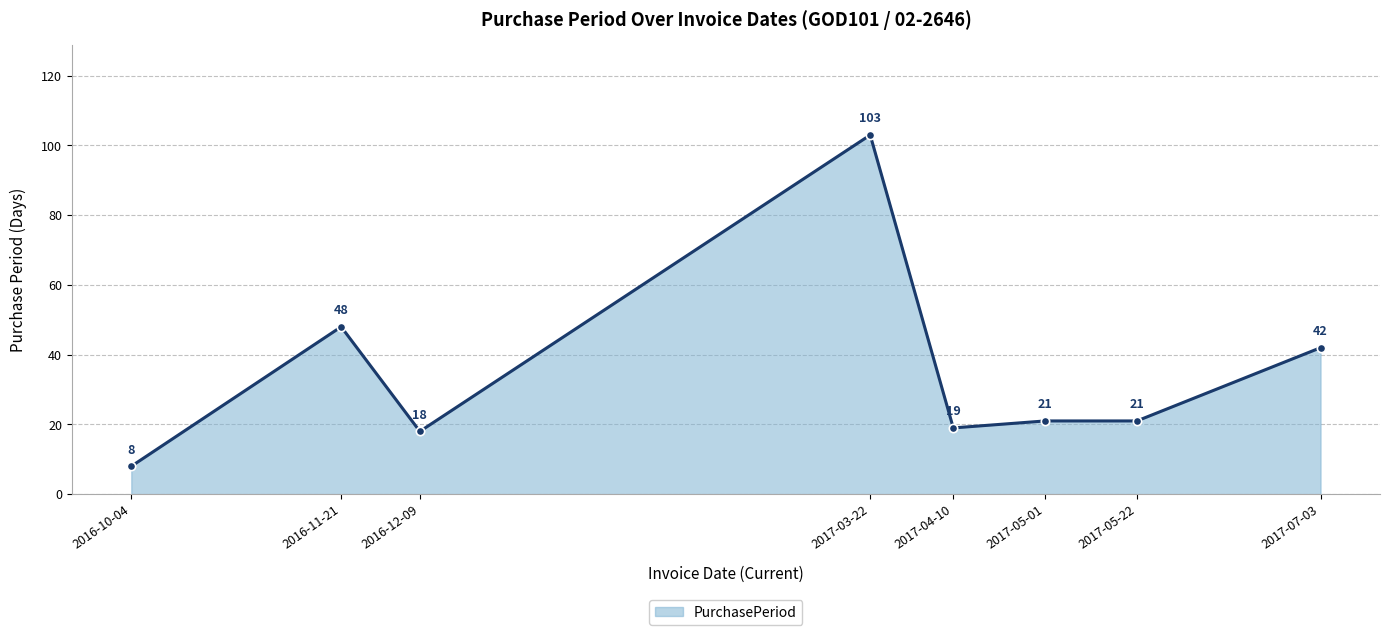

What is the label of the 7th point from the right?

2016-11-21